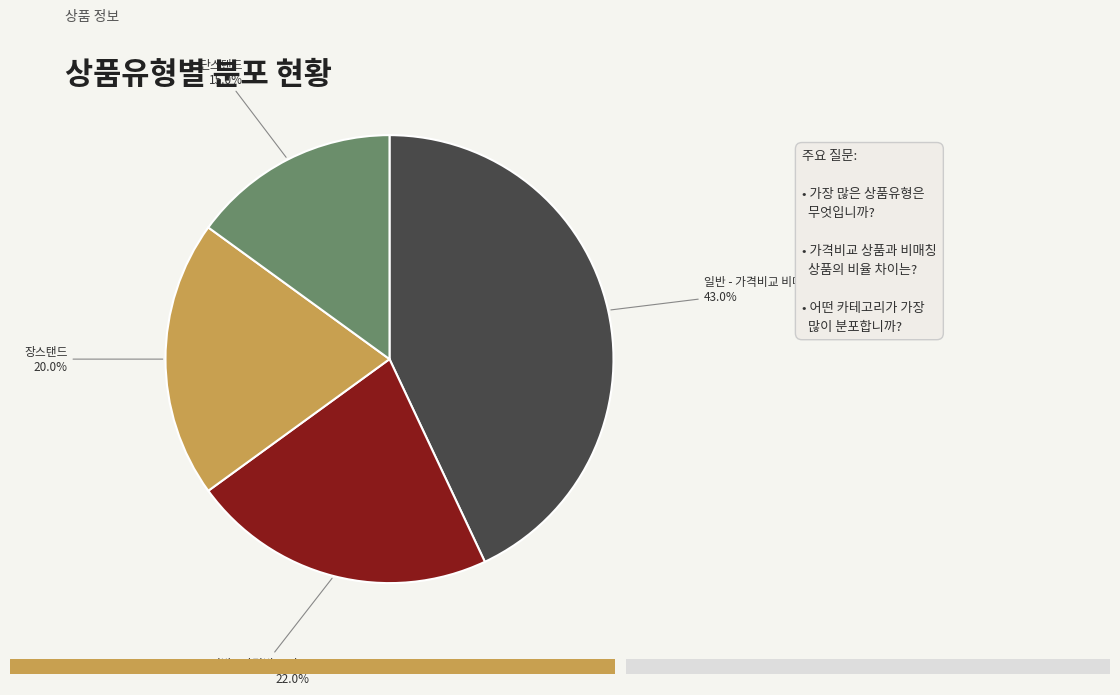

Does 일반 - 가격비교 상품 represent more than half of the total?

No